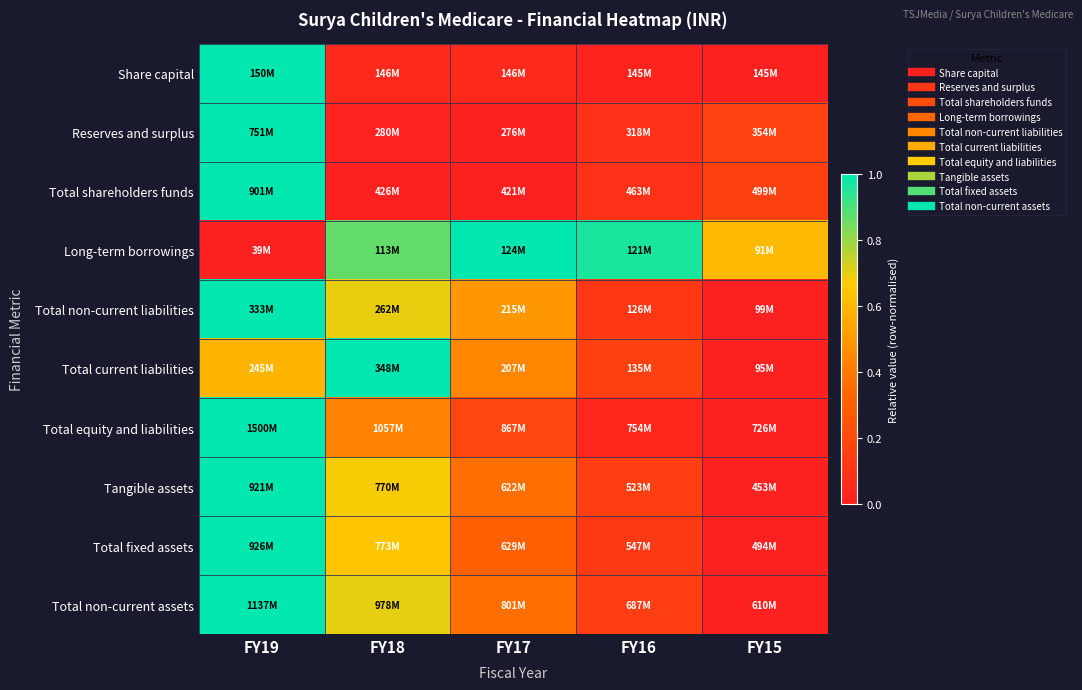

Which category has the lowest value across all series?

FY15